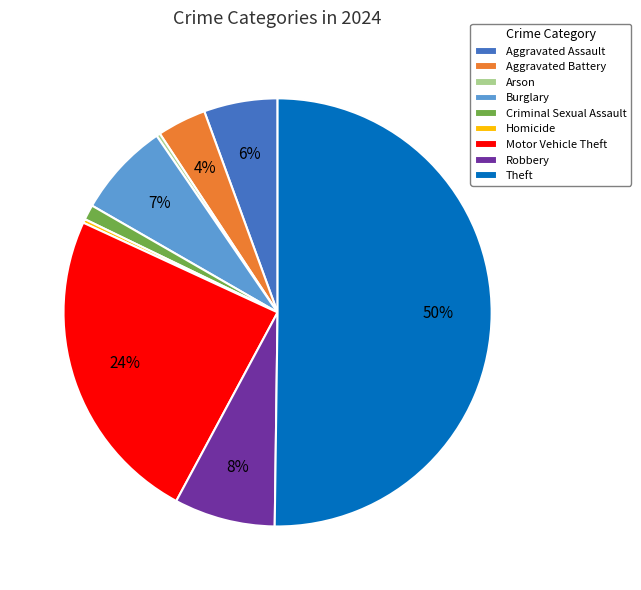

What percentage is the Motor Vehicle Theft slice, to the nearest percent?

24%